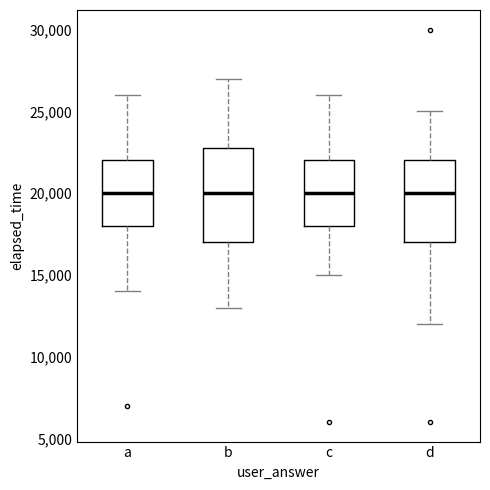

Reading left to right, transcribe this box plot: for each box, give where its median line is, the range the box spans, and where its two whiskers end, as read against the y-axis. The values are not printed on the chart, so give them approximately, as read against the axis.

a: median 20000, box 18000 to 22000, whiskers 14000 to 26000
b: median 20000, box 17000 to 23000, whiskers 13000 to 27000
c: median 20000, box 18000 to 22000, whiskers 15000 to 26000
d: median 20000, box 17000 to 22000, whiskers 12000 to 25000